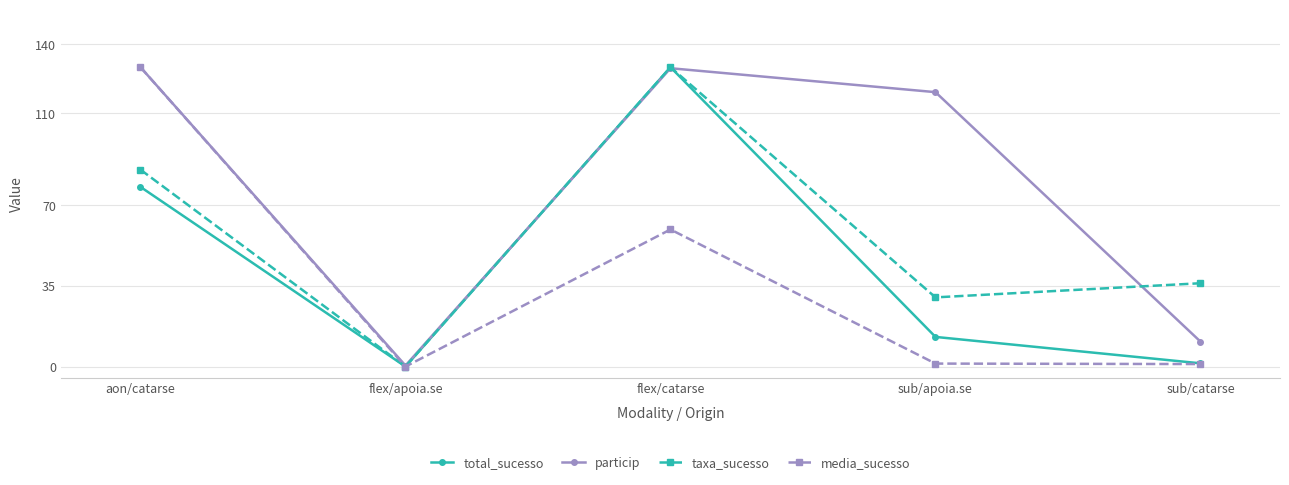

At how many categories does at least one series exceed 79?

3